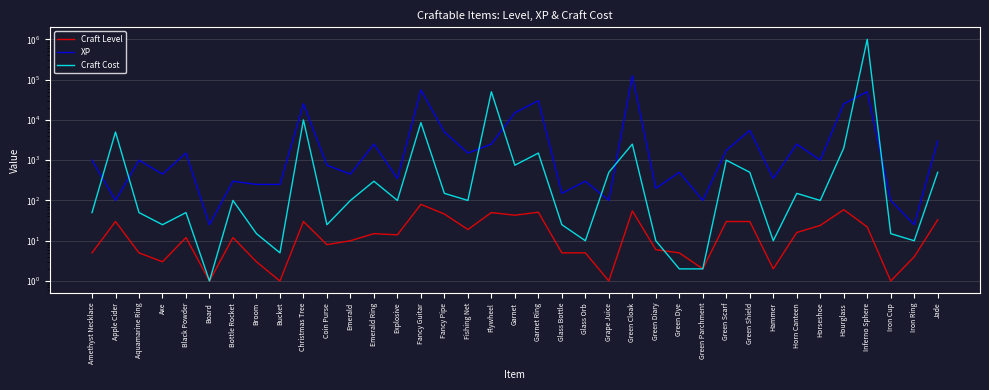

What is the label of the 14th point from the right?

Green Cloak